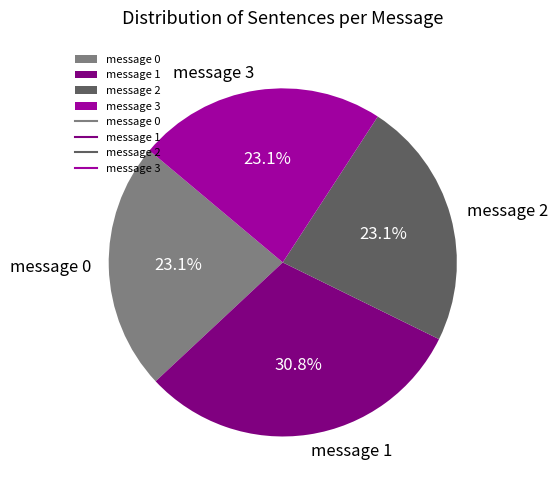

To the nearest percent, what is the combined percentage of message 2 and message 1?

54%